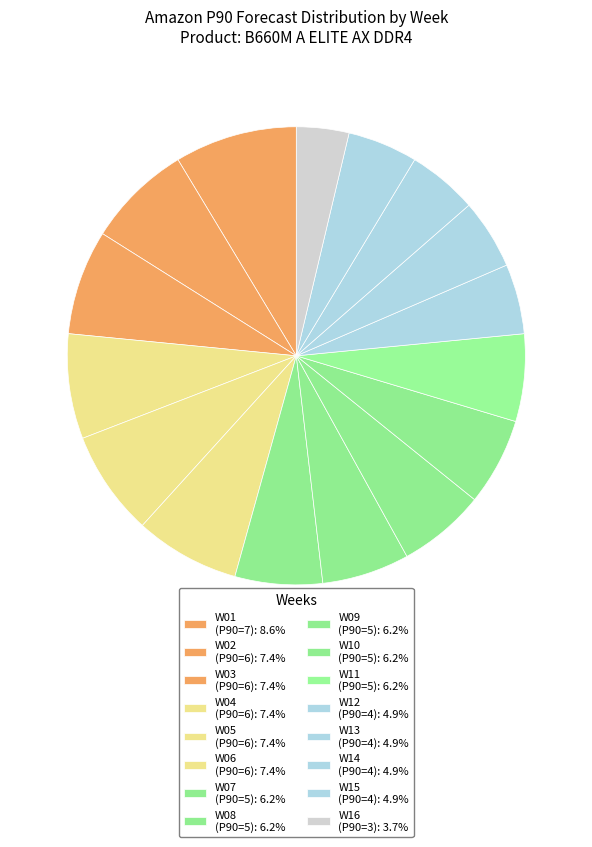

To the nearest percent, what portion does W04 represent?

7%